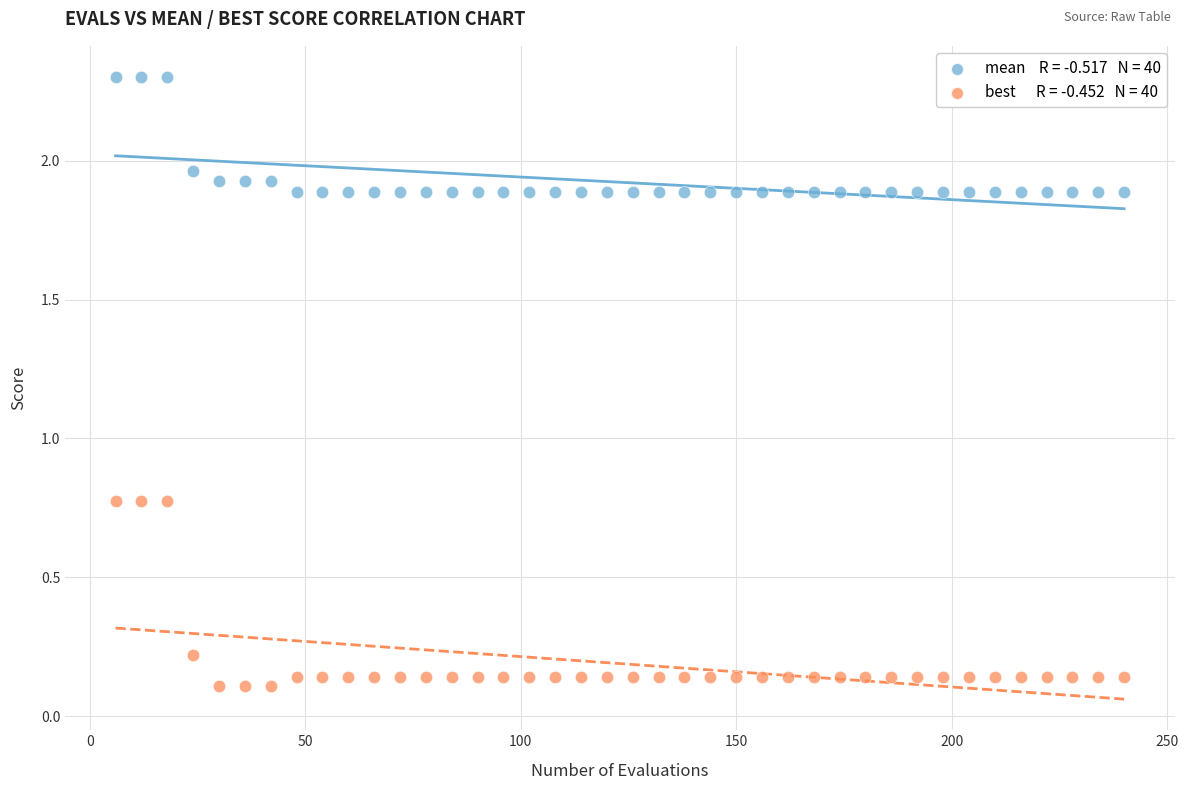

Across all data points, what is the range of Y values (max minus min)?

2.2